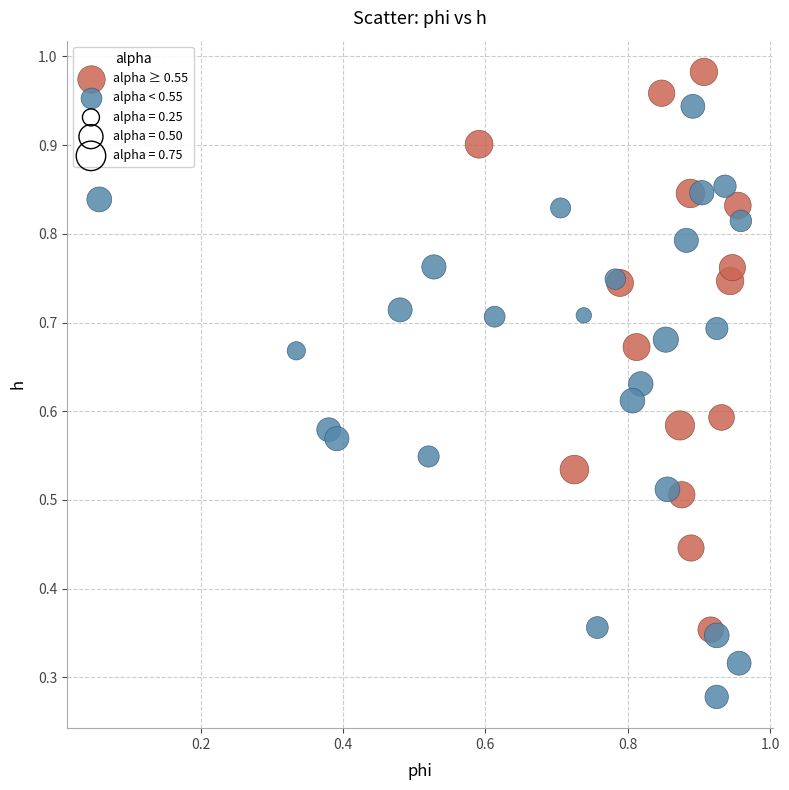

Which series reaches the minimum Y coordinate?

alpha < 0.55